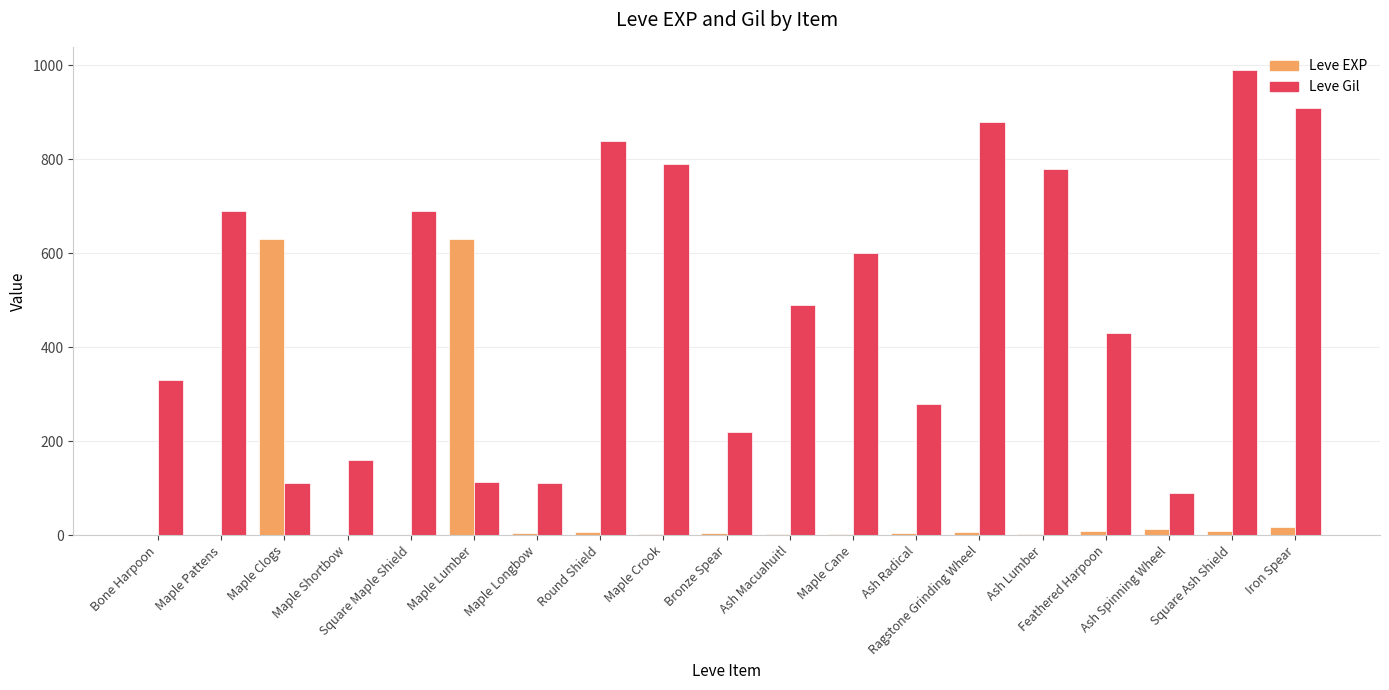

The Leve Gil series shows 222 at Maple Shortbow. True or false?

False